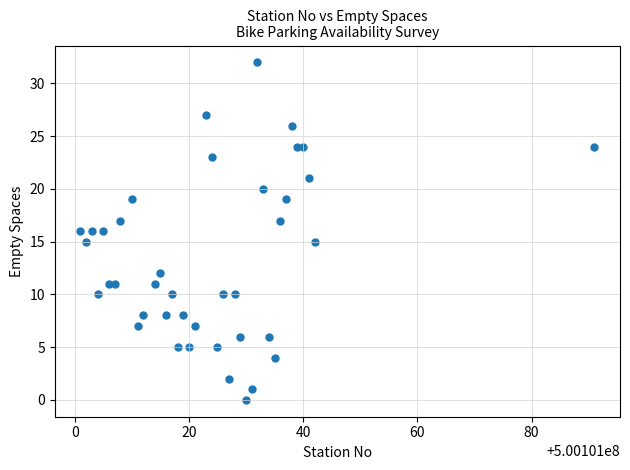

Count the number of points in this scatter plot.

40